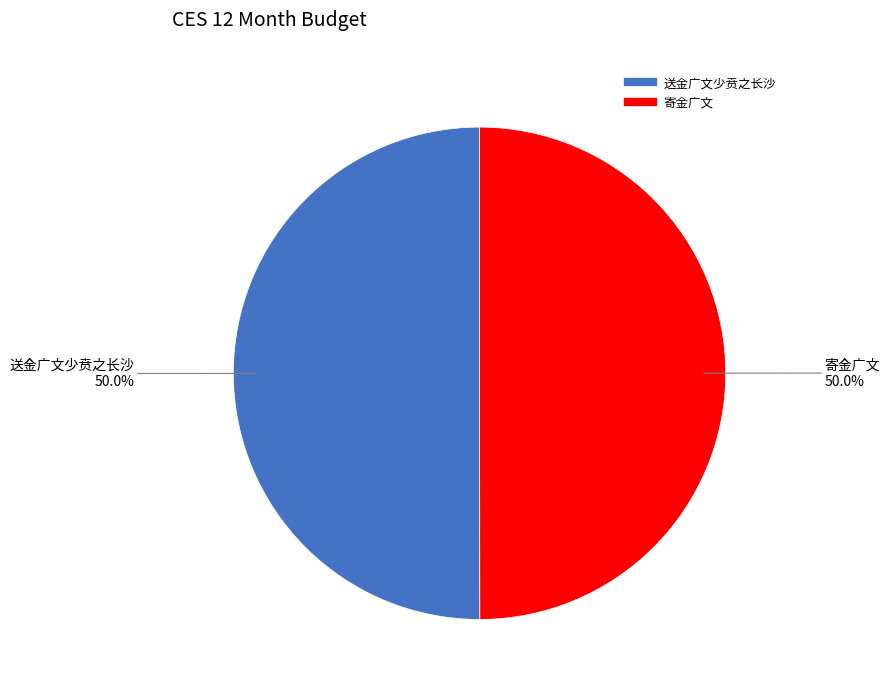

Combined, what portion of the pie is 送金广文少贲之长沙 and 寄金广文?

100.0%